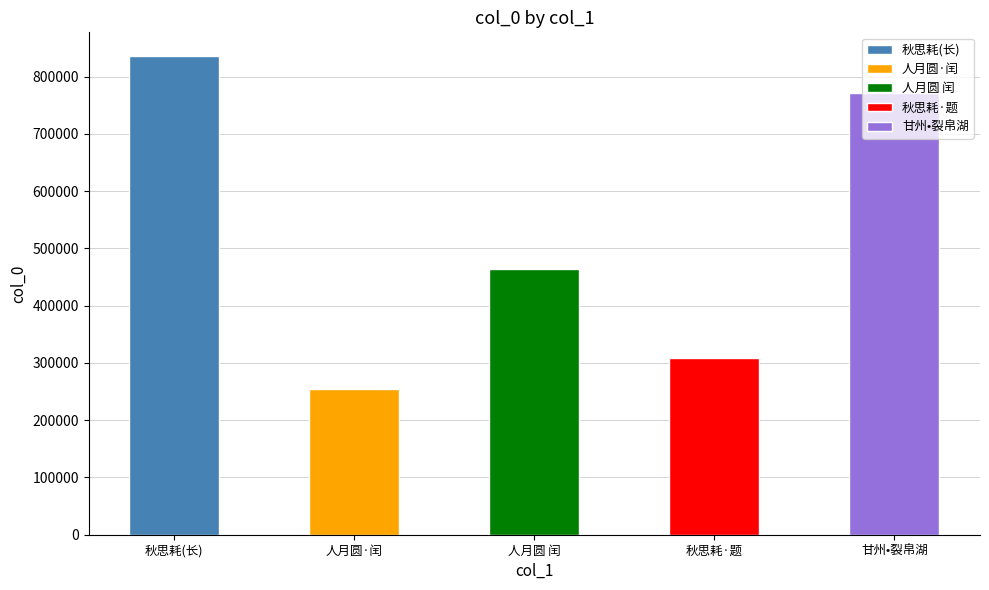

What is the difference between the maximum and minimum values?

581199